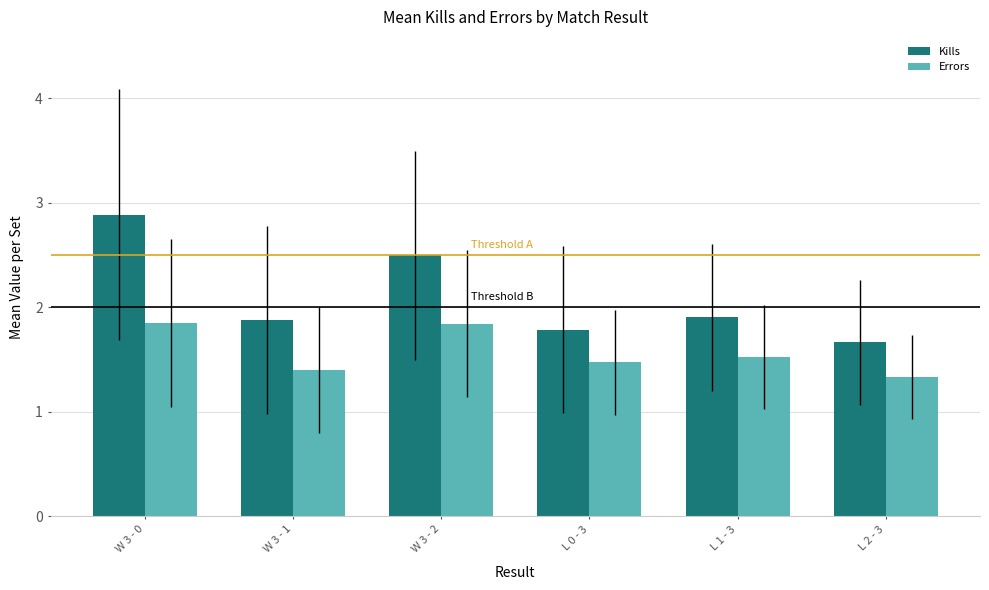

What is the sum of all Errors values?

9.4